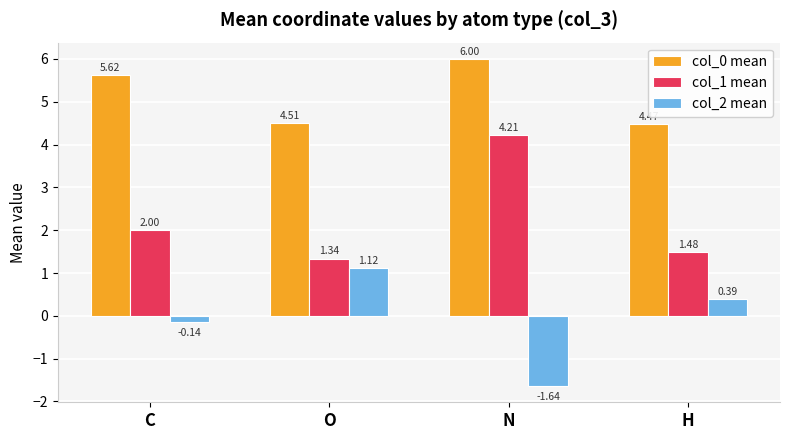

List the labels in order of col_2 mean value, smallest first.

N, C, H, O